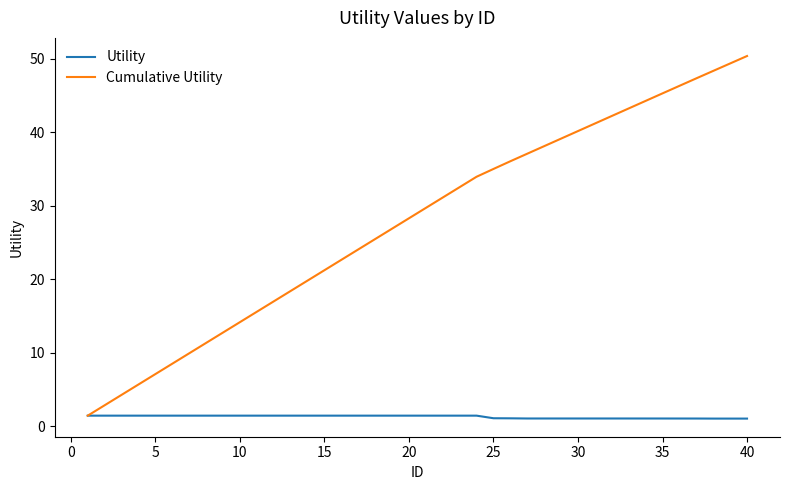

Which series has the largest total across all categories?

Cumulative Utility